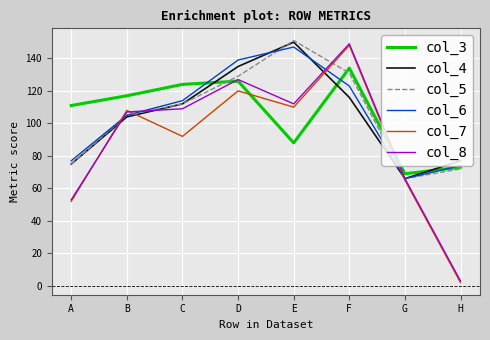

Reading left to right, what are all the values shown in this chart?

col_3: A=111	B=117	C=124	D=126	E=88	F=134	G=69	H=73
col_4: A=75	B=104	C=112	D=135	E=150	F=116	G=66	H=77
col_5: A=75	B=105	C=112	D=129	E=151	F=131	G=66	H=72
col_6: A=77	B=105	C=114	D=139	E=147	F=123	G=66	H=74
col_7: A=52	B=108	C=92	D=120	E=110	F=148	G=65	H=2
col_8: A=53	B=107	C=109	D=127	E=112	F=149	G=66	H=3